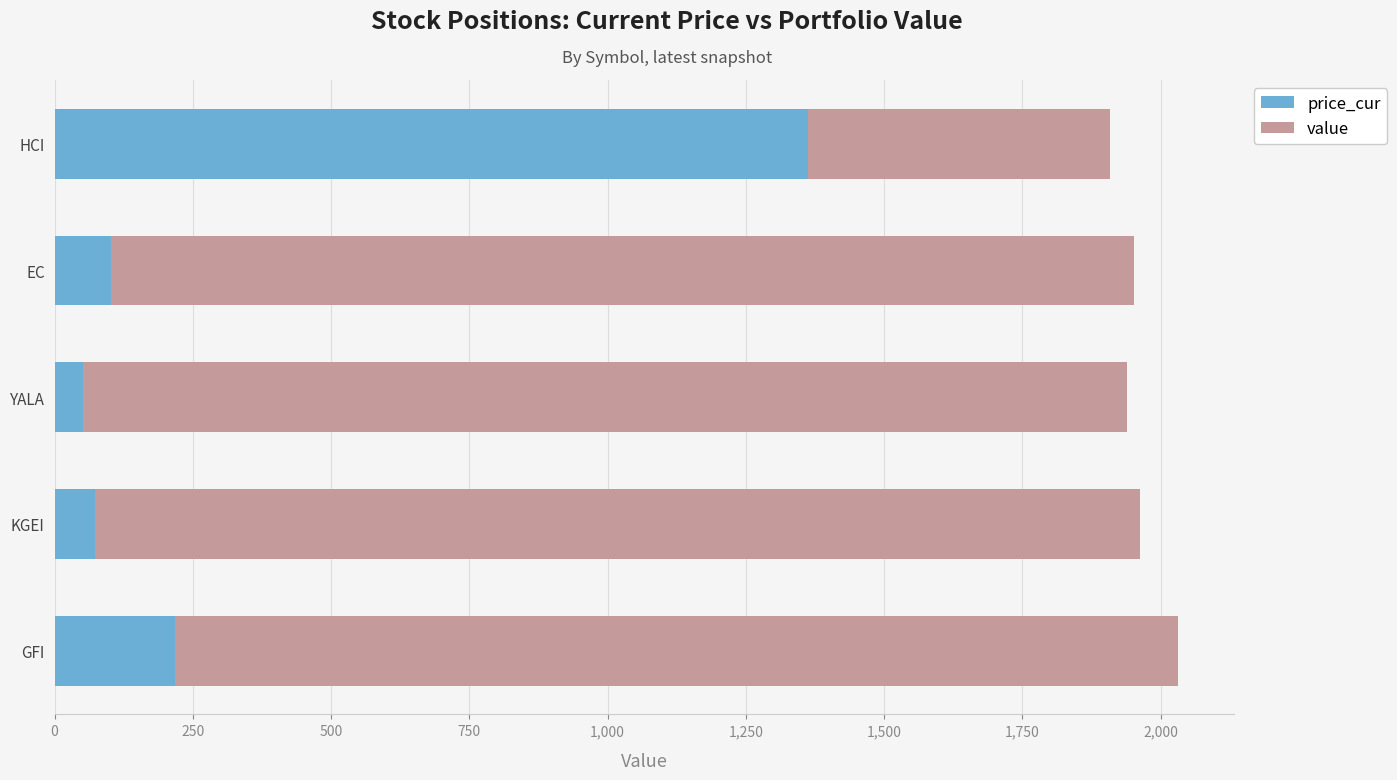

At which label does price_cur reach its peak?

HCI